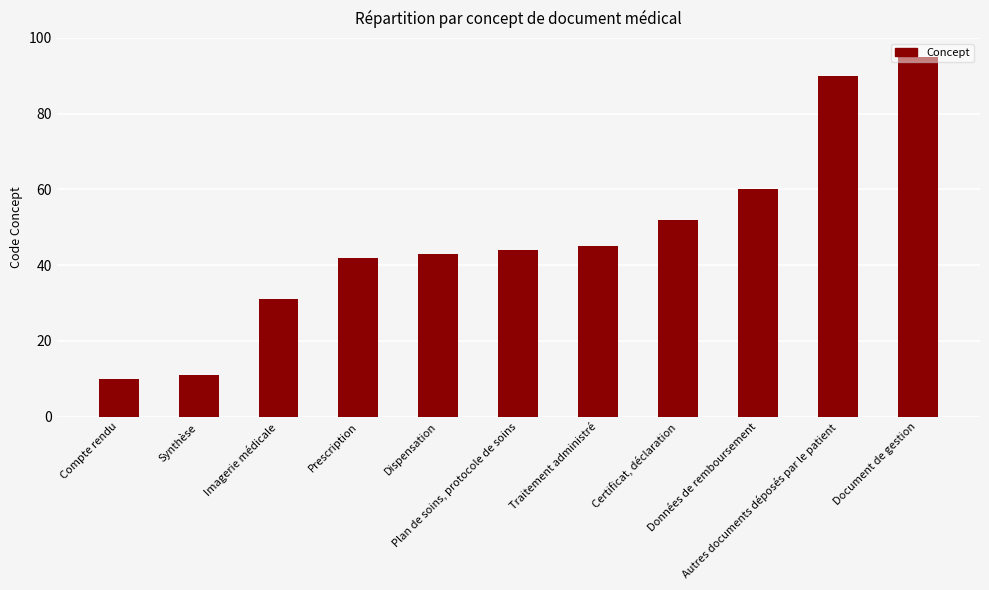

List the labels in order of value, largest first.

Document de gestion, Autres documents déposés par le patient, Données de remboursement, Certificat, déclaration, Traitement administré, Plan de soins, protocole de soins, Dispensation, Prescription, Imagerie médicale, Synthèse, Compte rendu